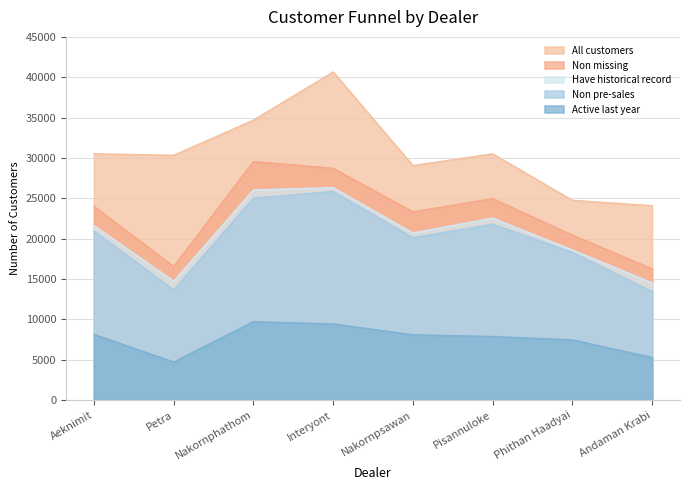

Where is Have historical record nearest to the value 20419?

Nakornpsawan